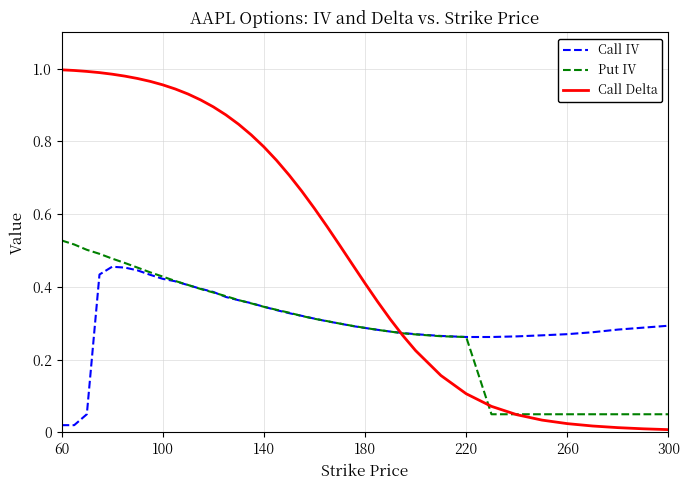

Rank the series by their maximum value, from lowest to highest.

Call IV, Put IV, Call Delta